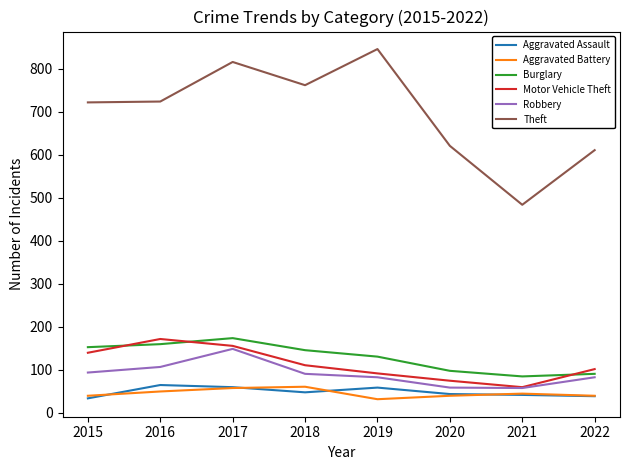

Is the value of Robbery at 2019 greater than the value of Motor Vehicle Theft at 2019?

No